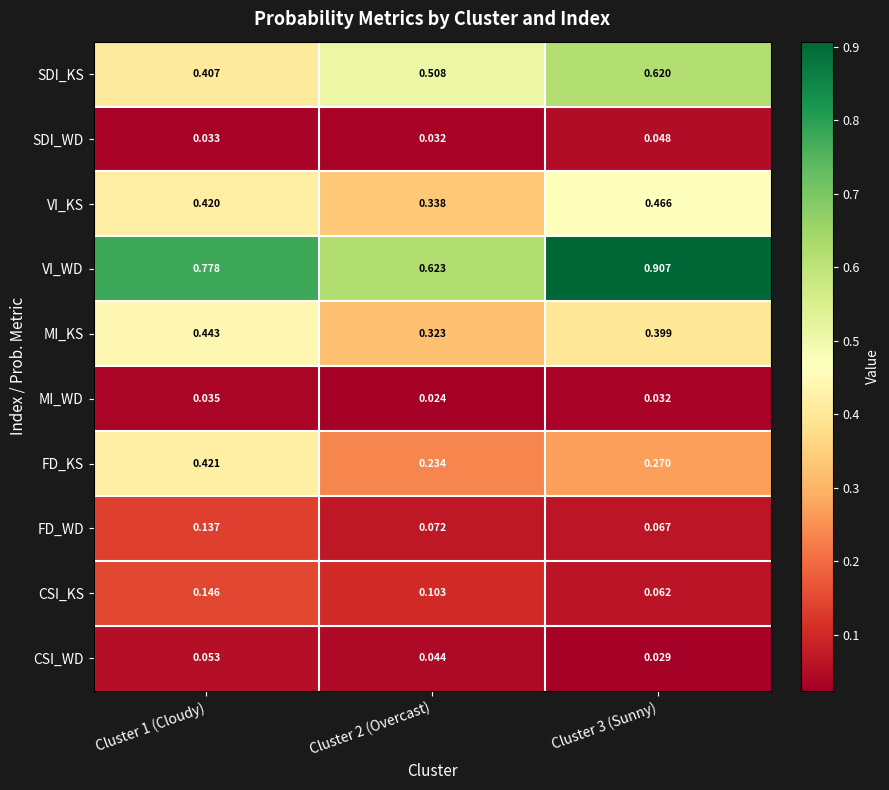

Which series has the widest spread of values?

VI_WD